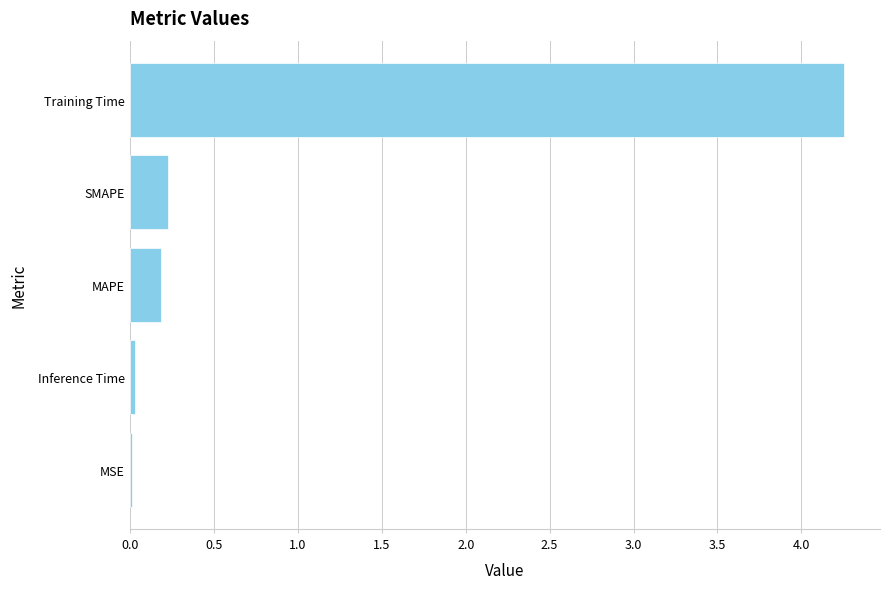

What is the greatest value displayed?

4.3